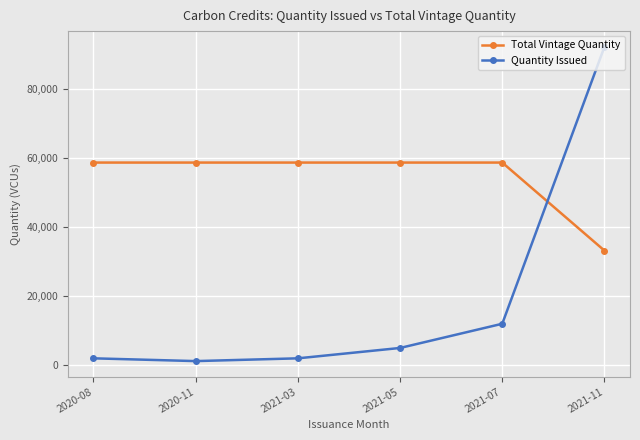

What is the spread (max minus min) of values at 2020-11?

57414